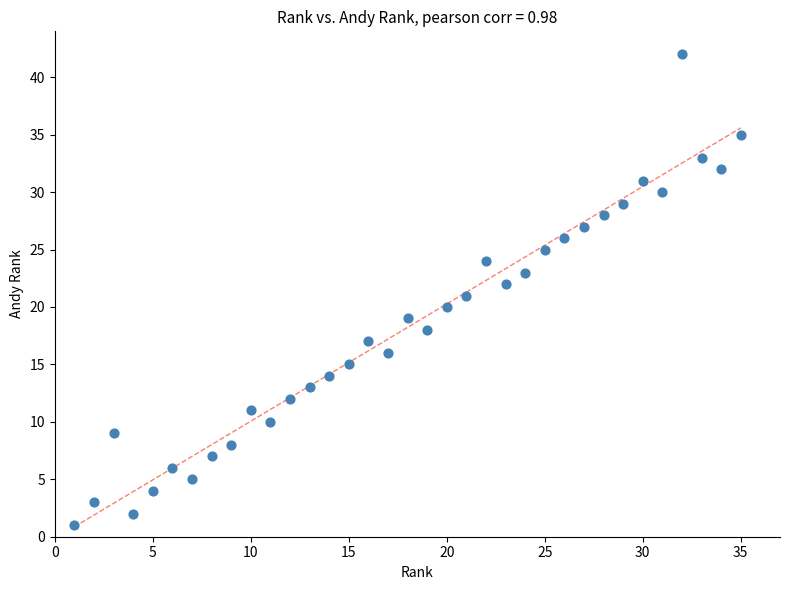

What is the range of Y values (max minus min)?

41